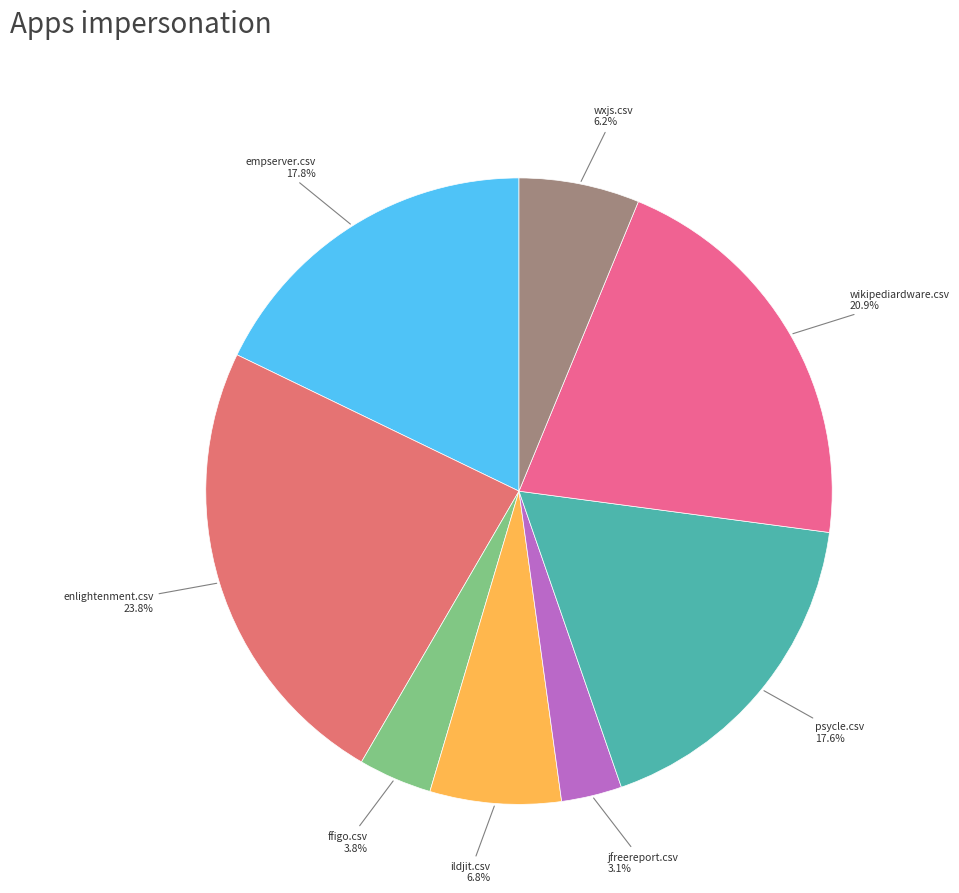

Rank the categories by value from highest to lowest.

enlightenment.csv, wikipediardware.csv, empserver.csv, psycle.csv, ildjit.csv, wxjs.csv, ffigo.csv, jfreereport.csv